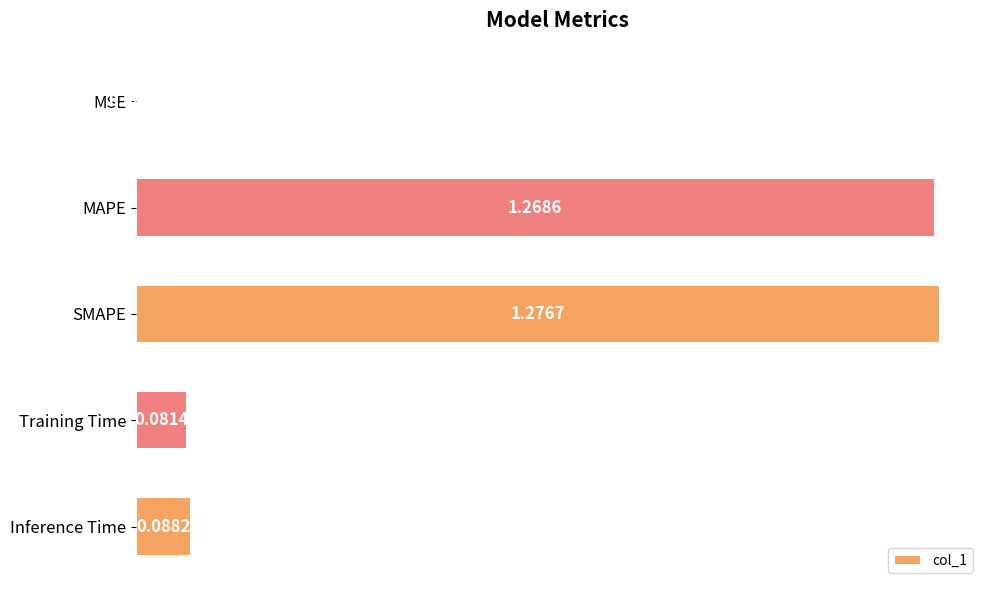

Which label corresponds to the largest value in the chart?

SMAPE